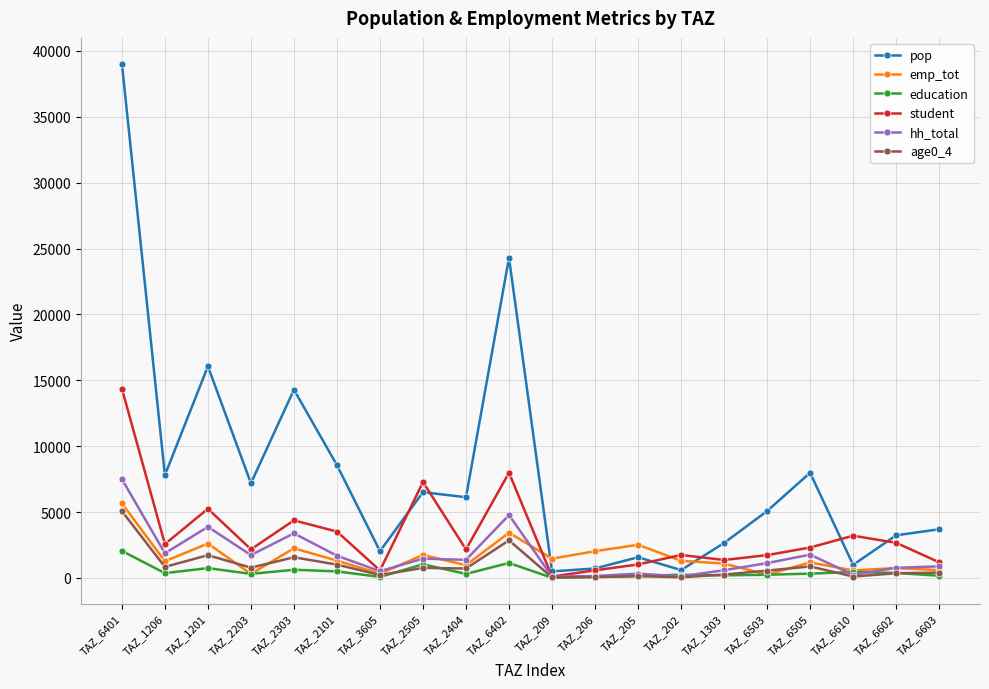

Is the value of emp_tot at TAZ_1201 greater than the value of student at TAZ_2404?

Yes